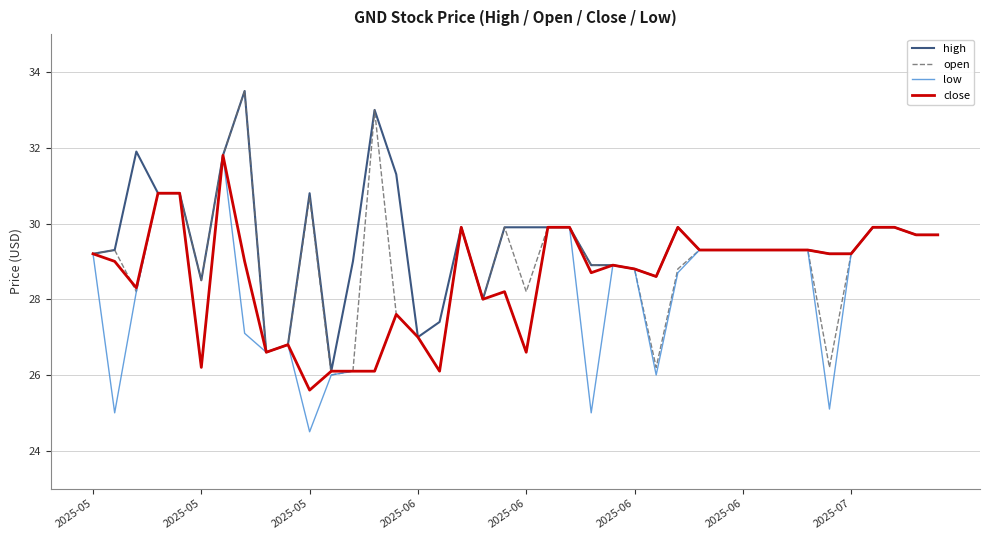

What is the lowest value of the close series?

25.6